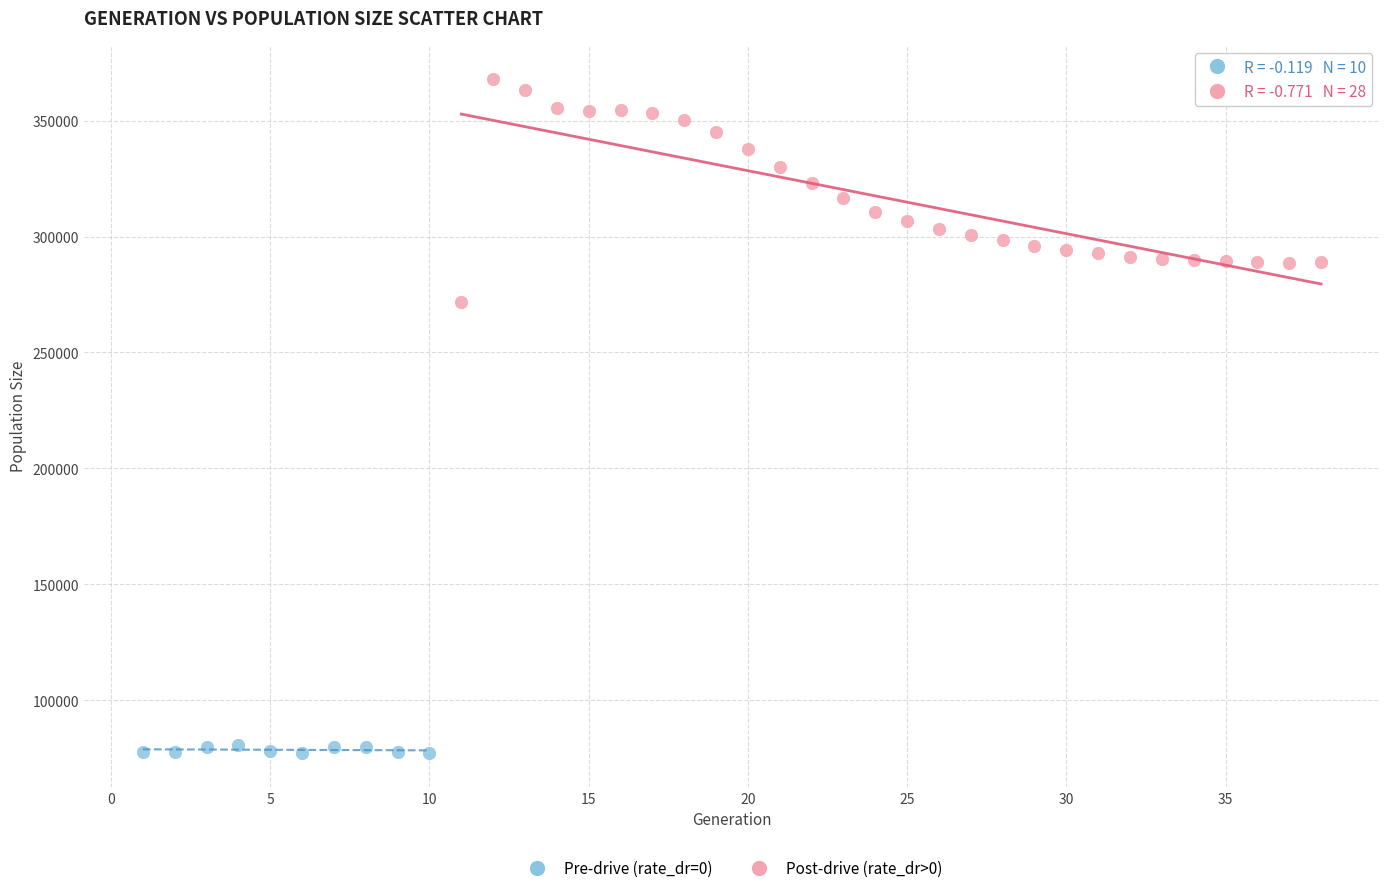

Which series reaches the minimum Y coordinate?

Pre-drive (rate_dr=0)